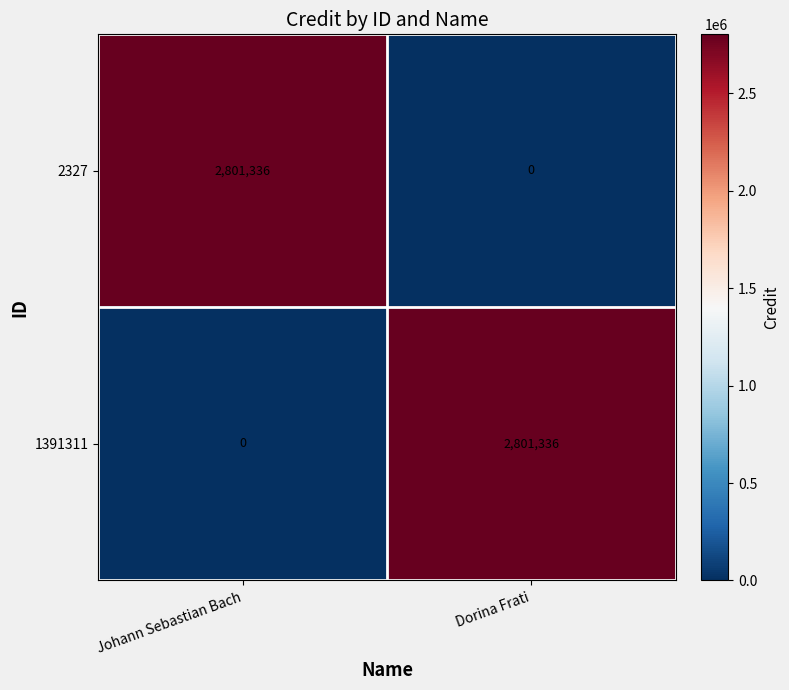

What is the greatest value displayed?

2801336